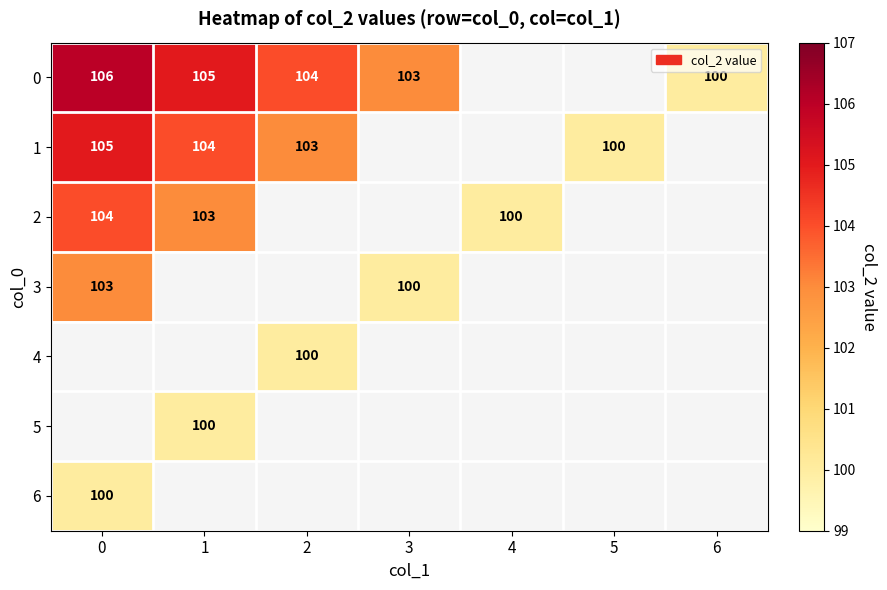

True or false: 0 has a value of 146 at 6.

False